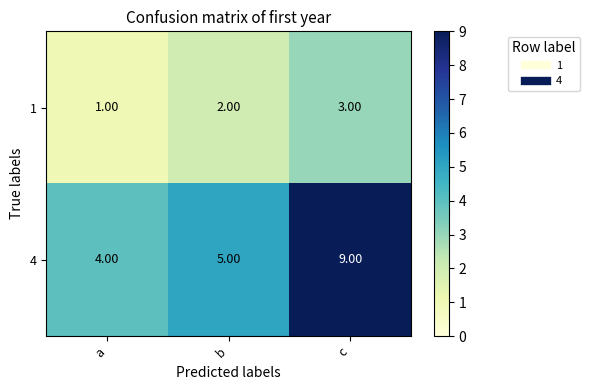

List the labels in order of 1 value, smallest first.

a, b, c